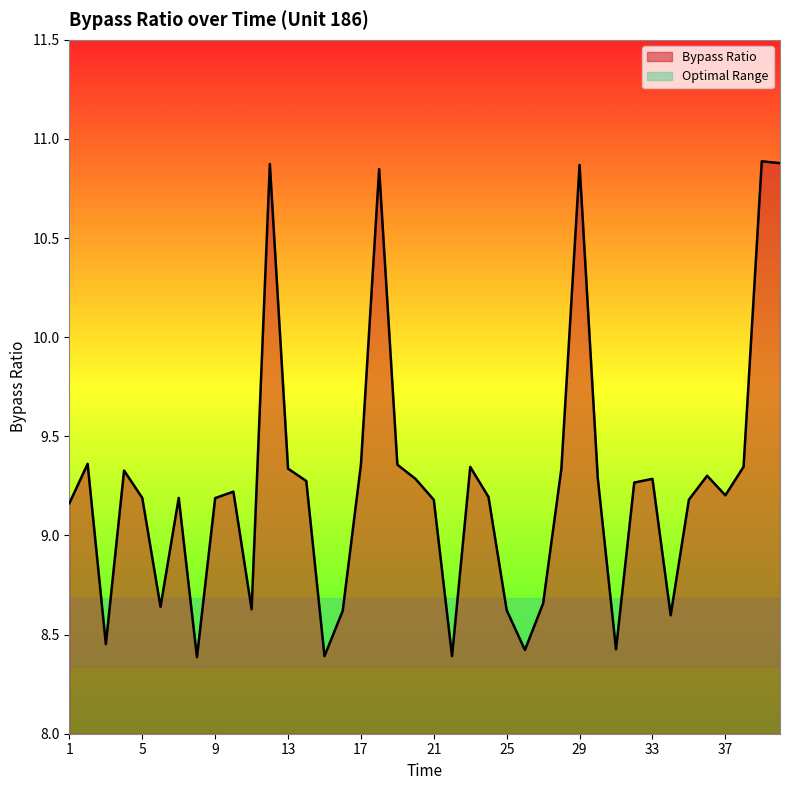

What is the difference between the maximum and minimum values?

2.5